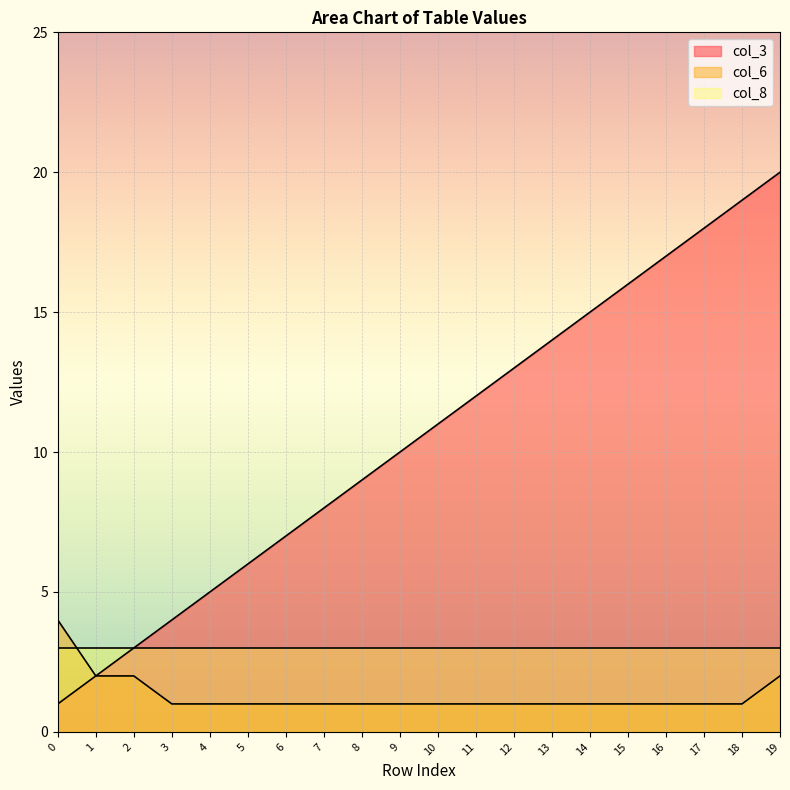

Does the chart display data point markers on the line(s)?

No